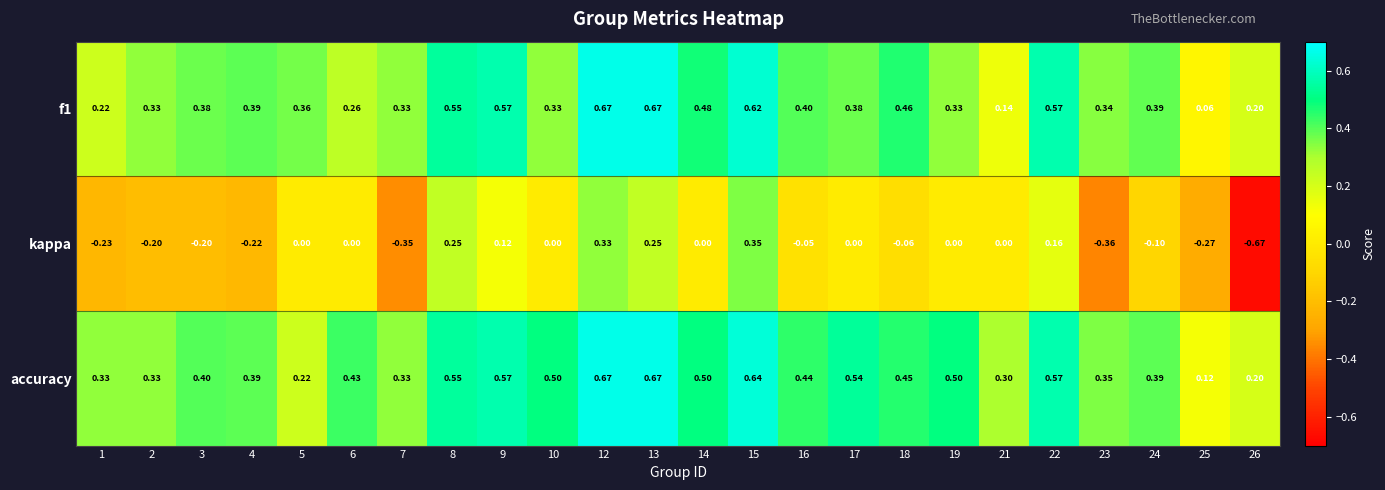

How many distinct data groups are displayed?

3